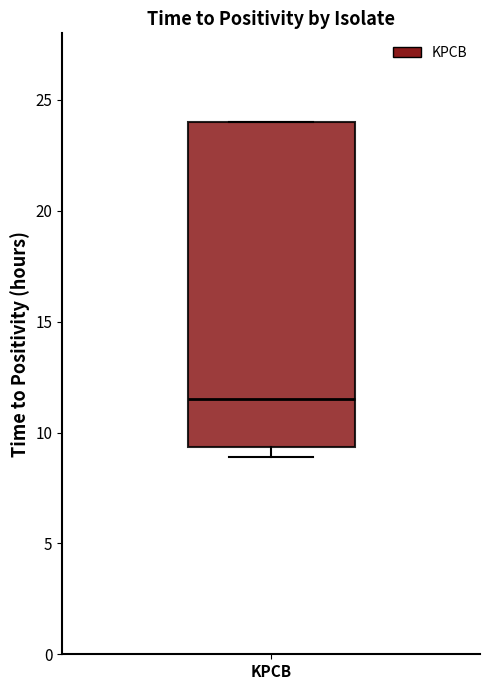

Transcribe this box plot: give where the median line is, the range the box spans, and where the two whiskers end, as read against the y-axis. The values are not printed on the chart, so give them approximately, as read against the axis.

median 11.5, box 9.5 to 24.0, whiskers 9.0 to 24.0